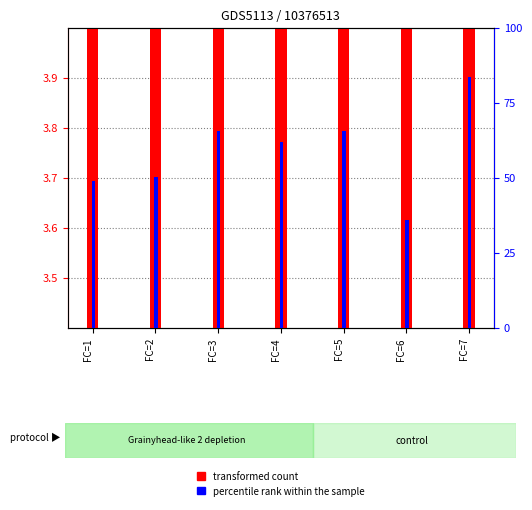

What is the sum of the transformed count values at FC=7 and FC=3?

11.3